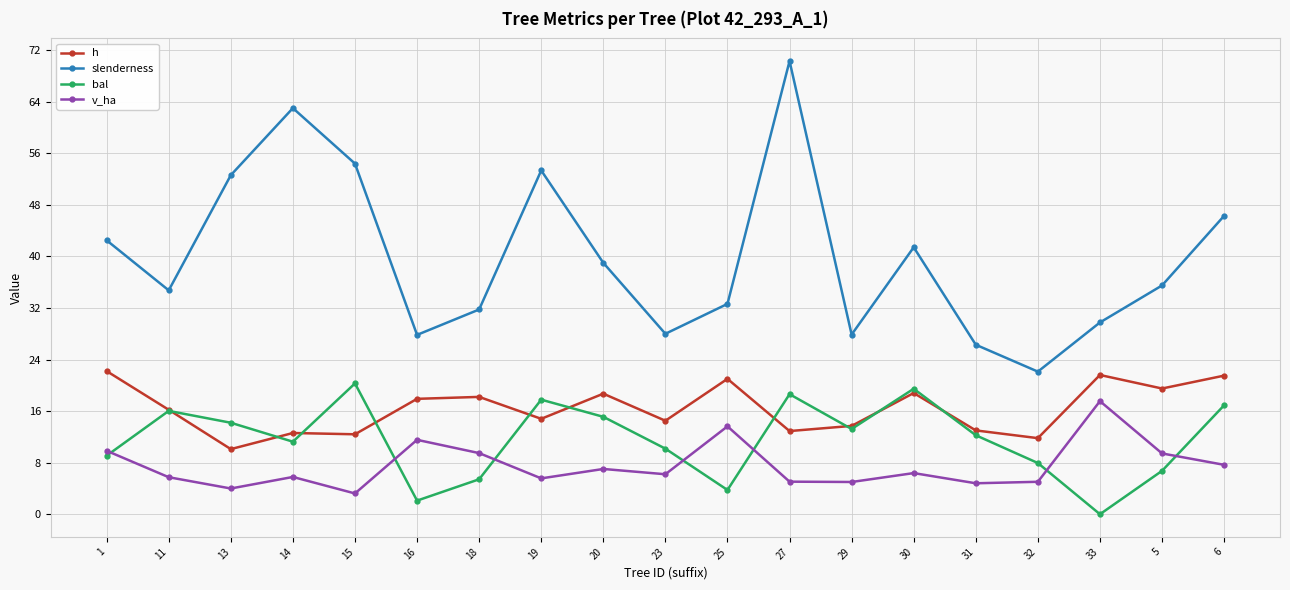

What is the label of the 10th point from the left?

23